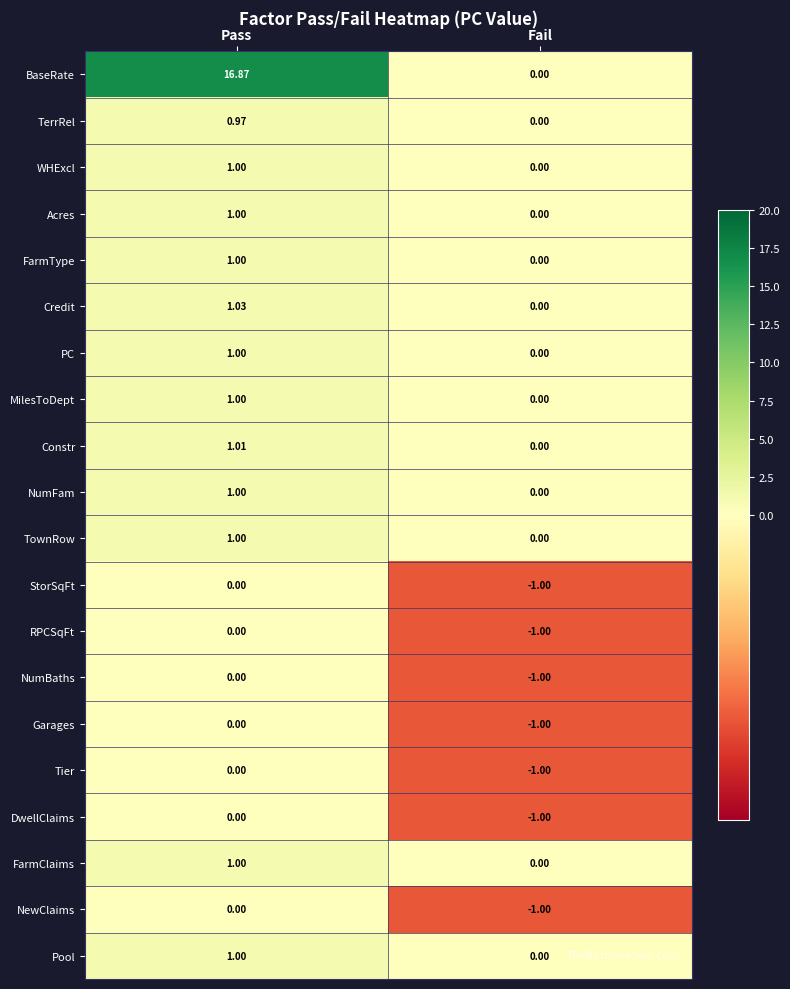

How many values in the NewClaims series are below 0?

1